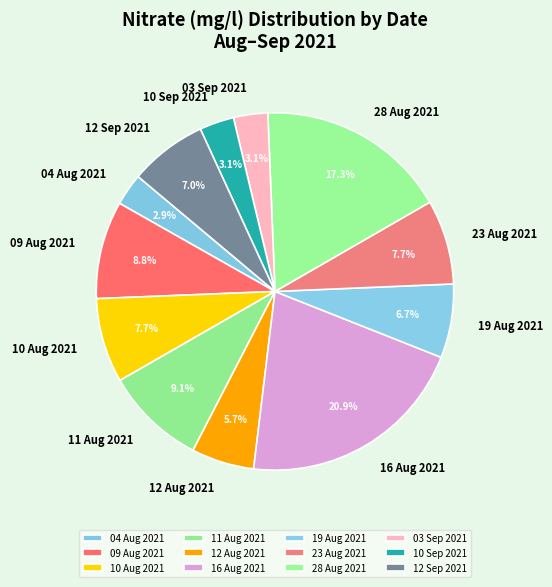

To the nearest percent, what is the average slice percentage?

8%